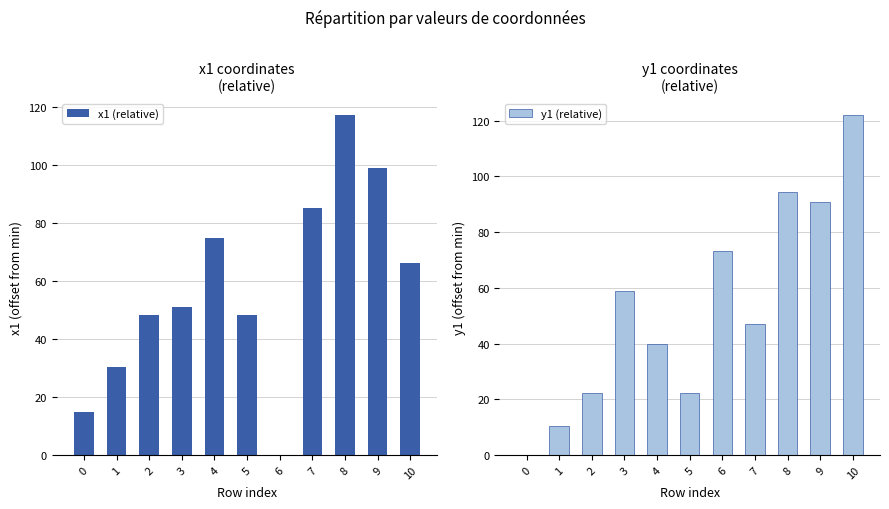

Rank the series at 6 from lowest to highest value.

x1 (relative), y1 (relative)